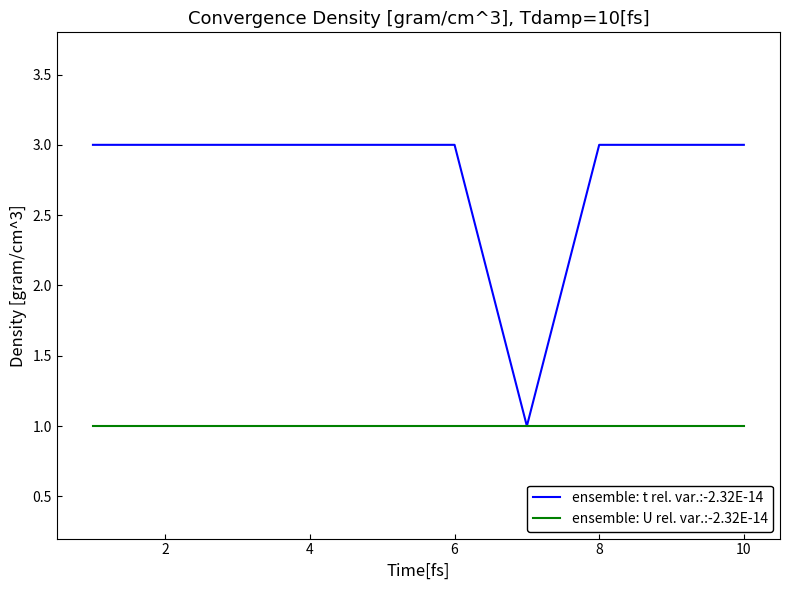

Rank the series by their average value, from lowest to highest.

ensemble: U rel. var.:-2.32E-14, ensemble: t rel. var.:-2.32E-14